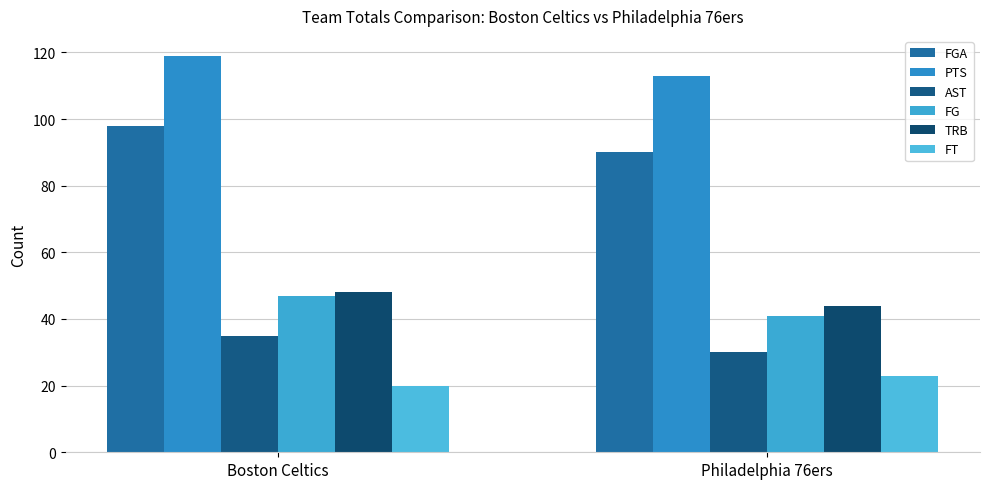

Reading left to right, transcribe all the data shown in this chart.

FGA: 98	90
PTS: 119	113
AST: 35	30
FG: 47	41
TRB: 48	44
FT: 20	23